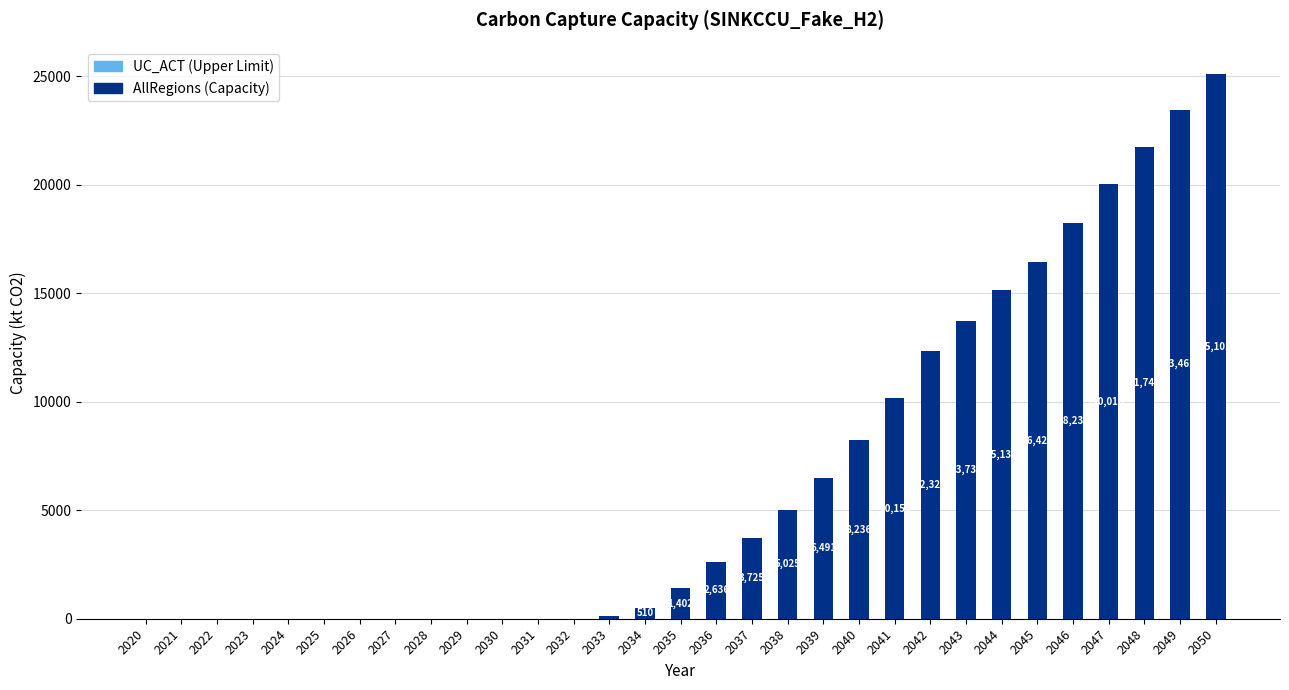

At which category is the sum across all series the highest?

2050